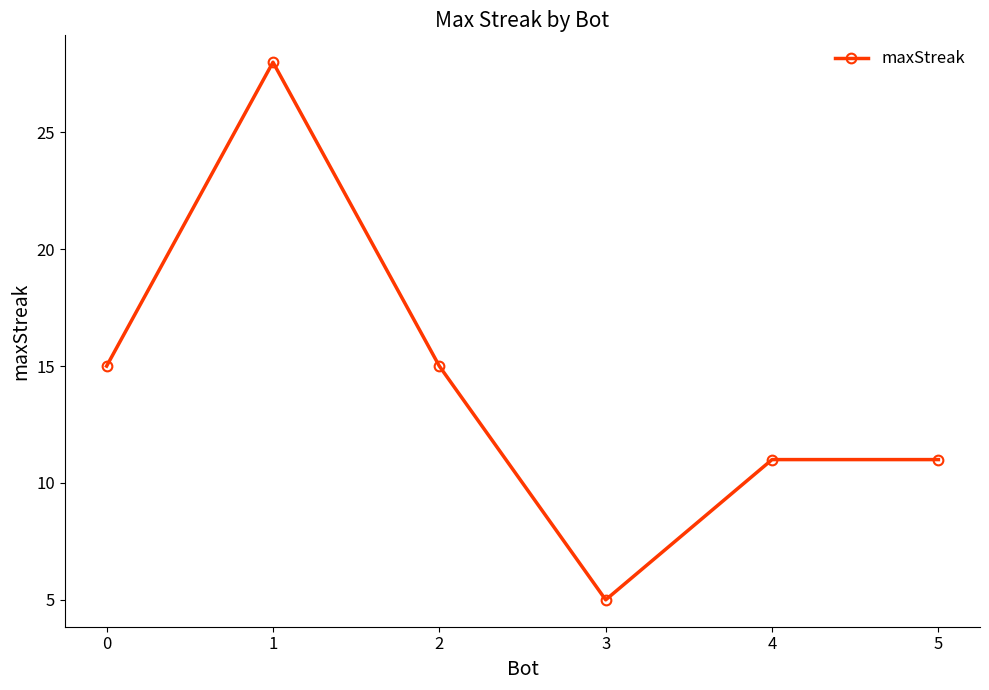

Is it true that the value at 5 is 3?

False